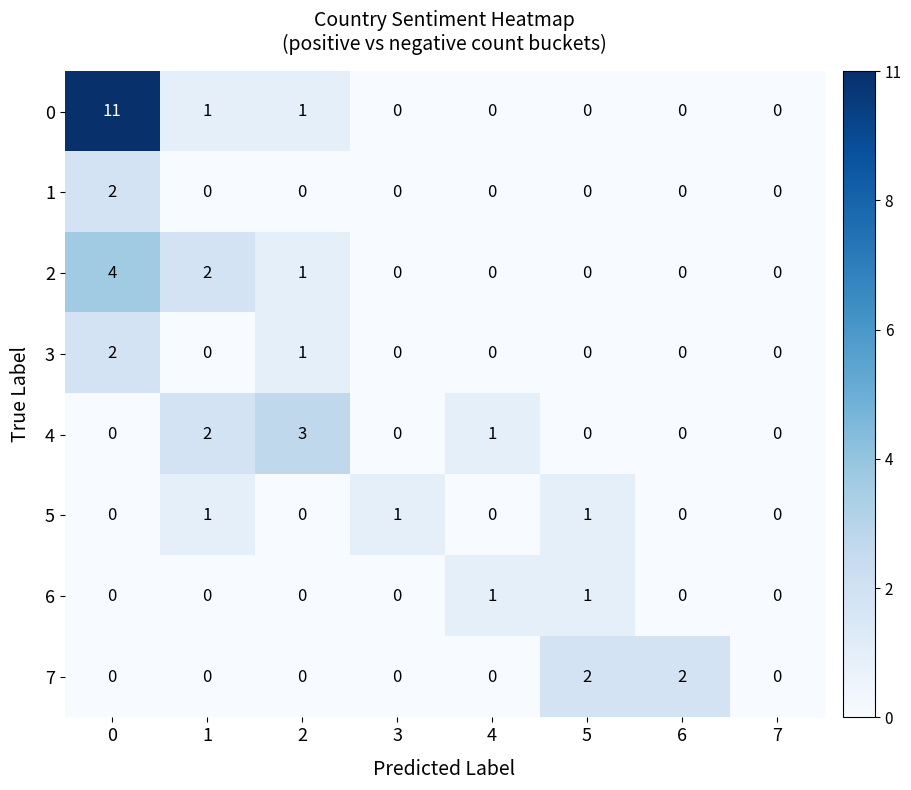

The 7 series shows 1 at 4. True or false?

False